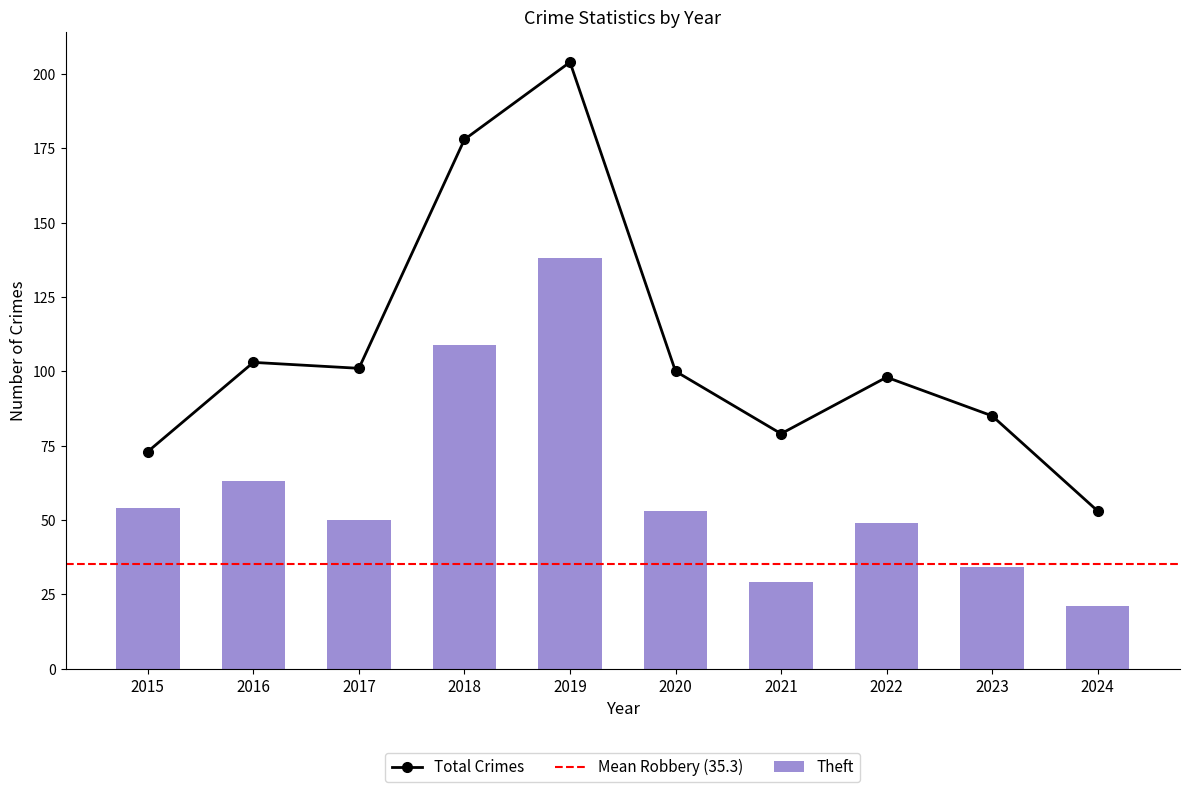

What is the value of the Total Crimes point at the 7th from the left?

79